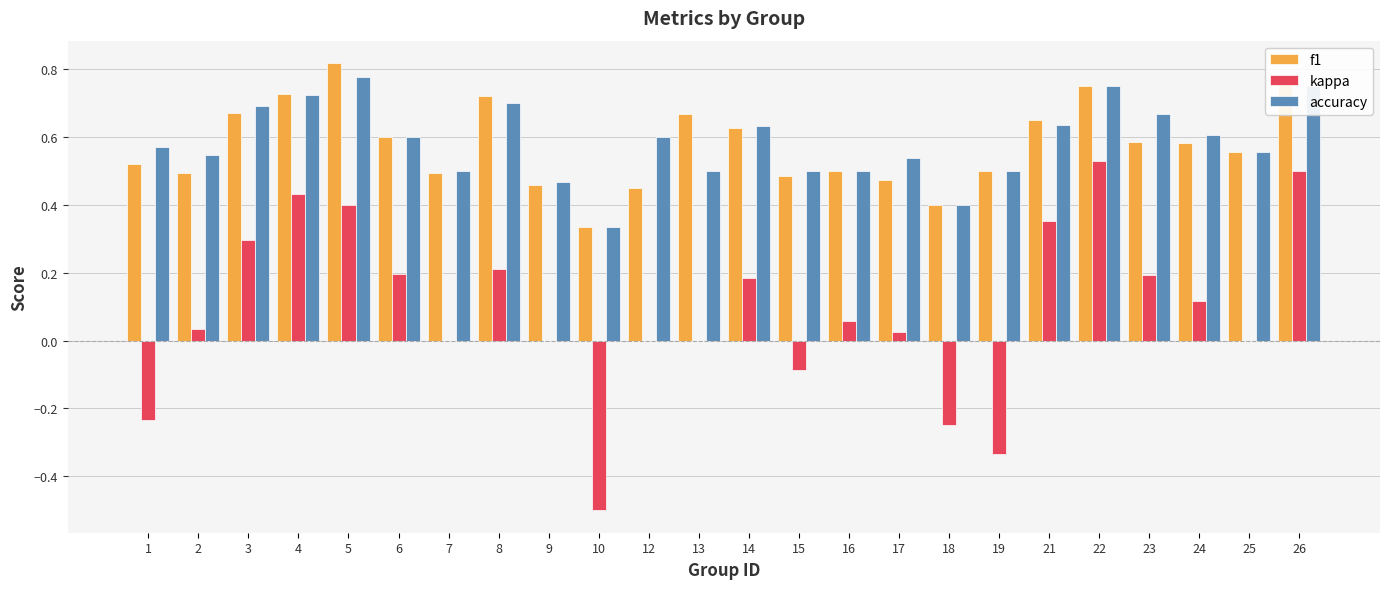

What is the total value across all series at 22?

2.0